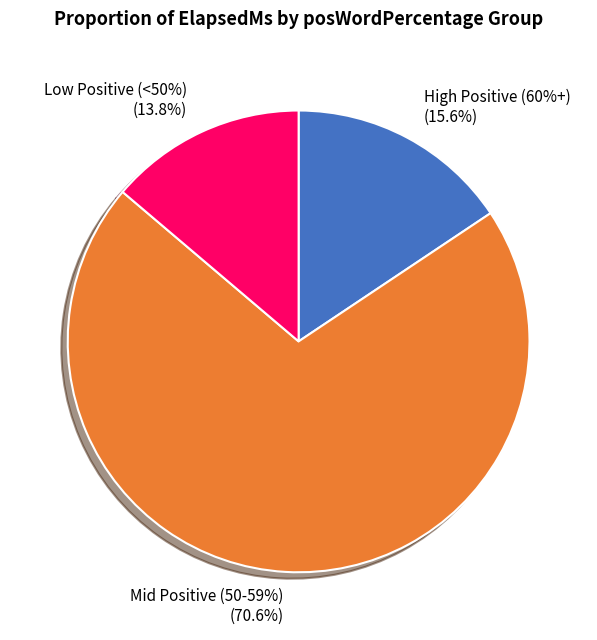

Which has a higher value, 63% or 55%?

55%